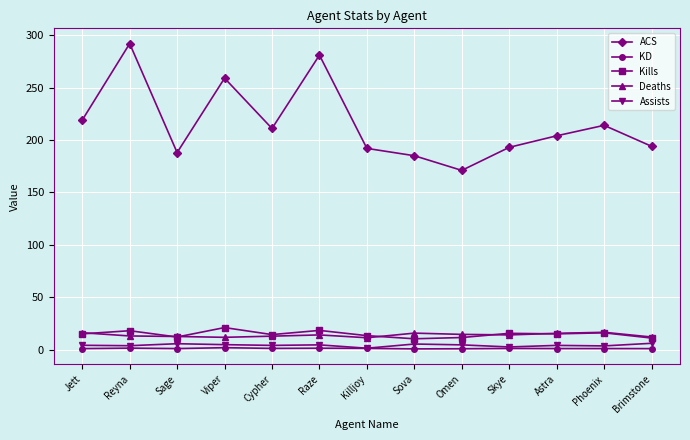

Which series has the largest total across all categories?

ACS